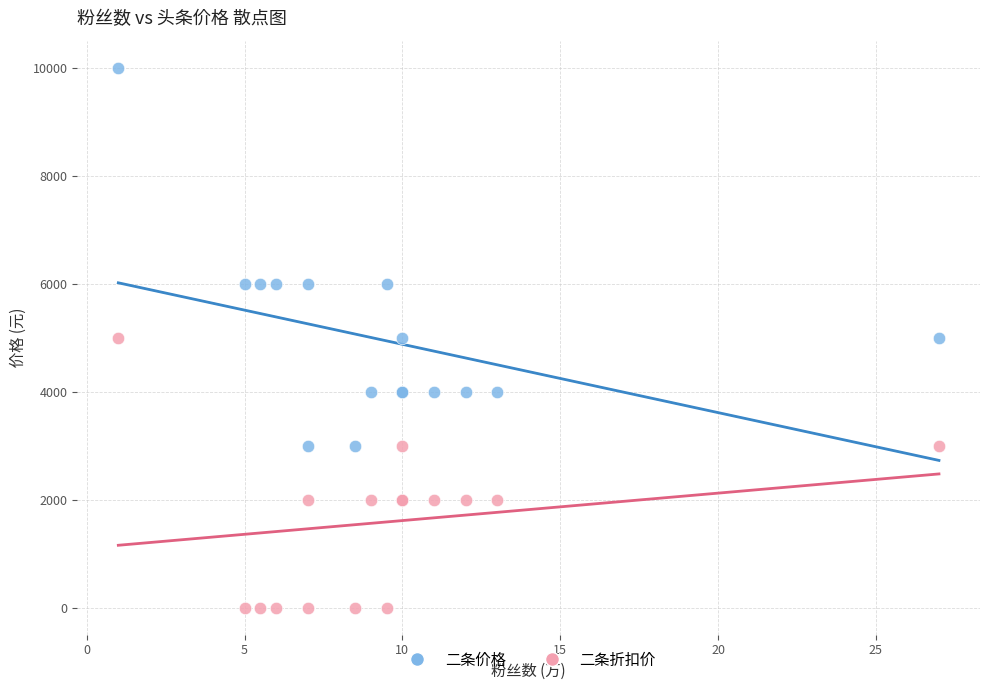

Which series has the widest spread of Y values?

二条价格